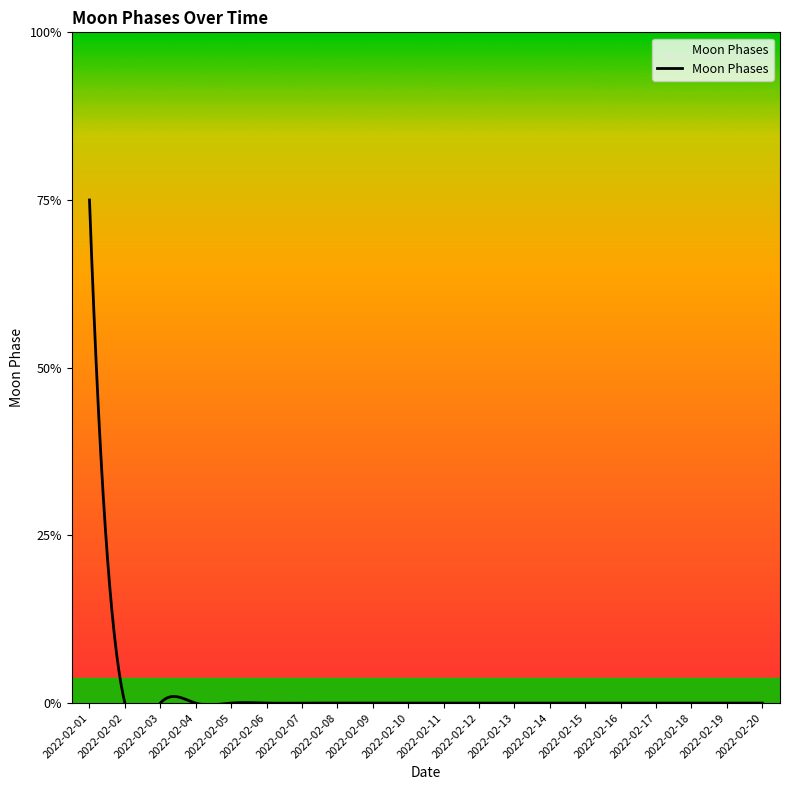

Is it true that the value at 2022-02-04 is -2?

False